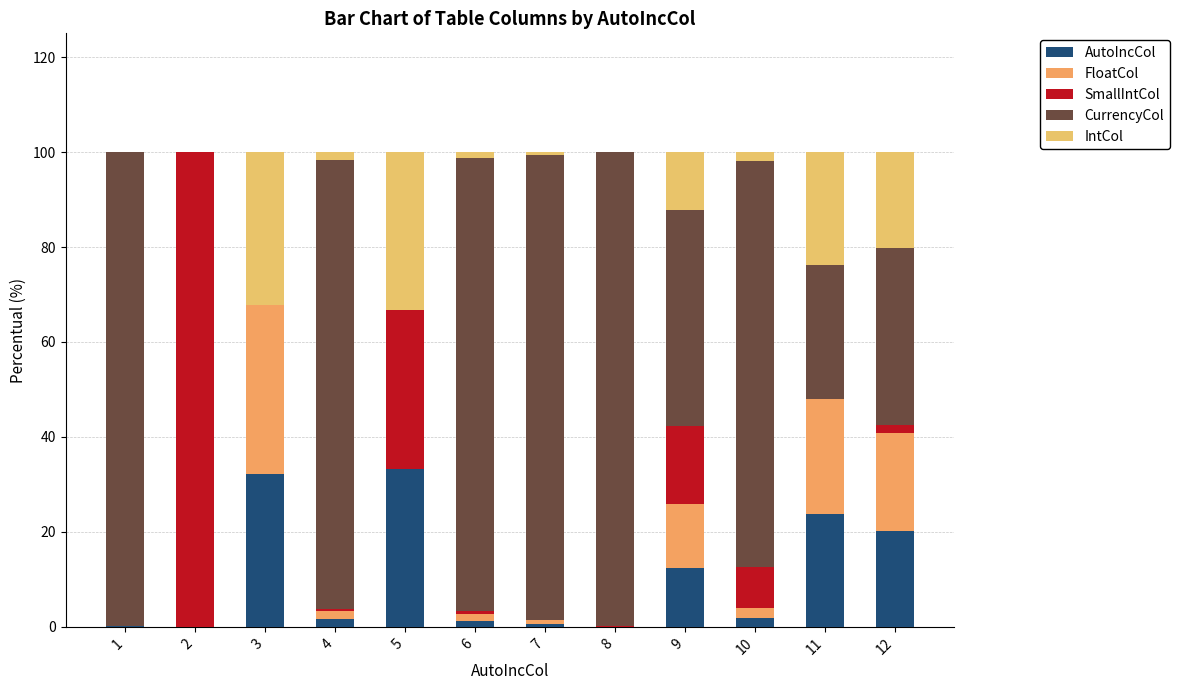

What is the difference between the IntCol values at 5 and 4?

31.7